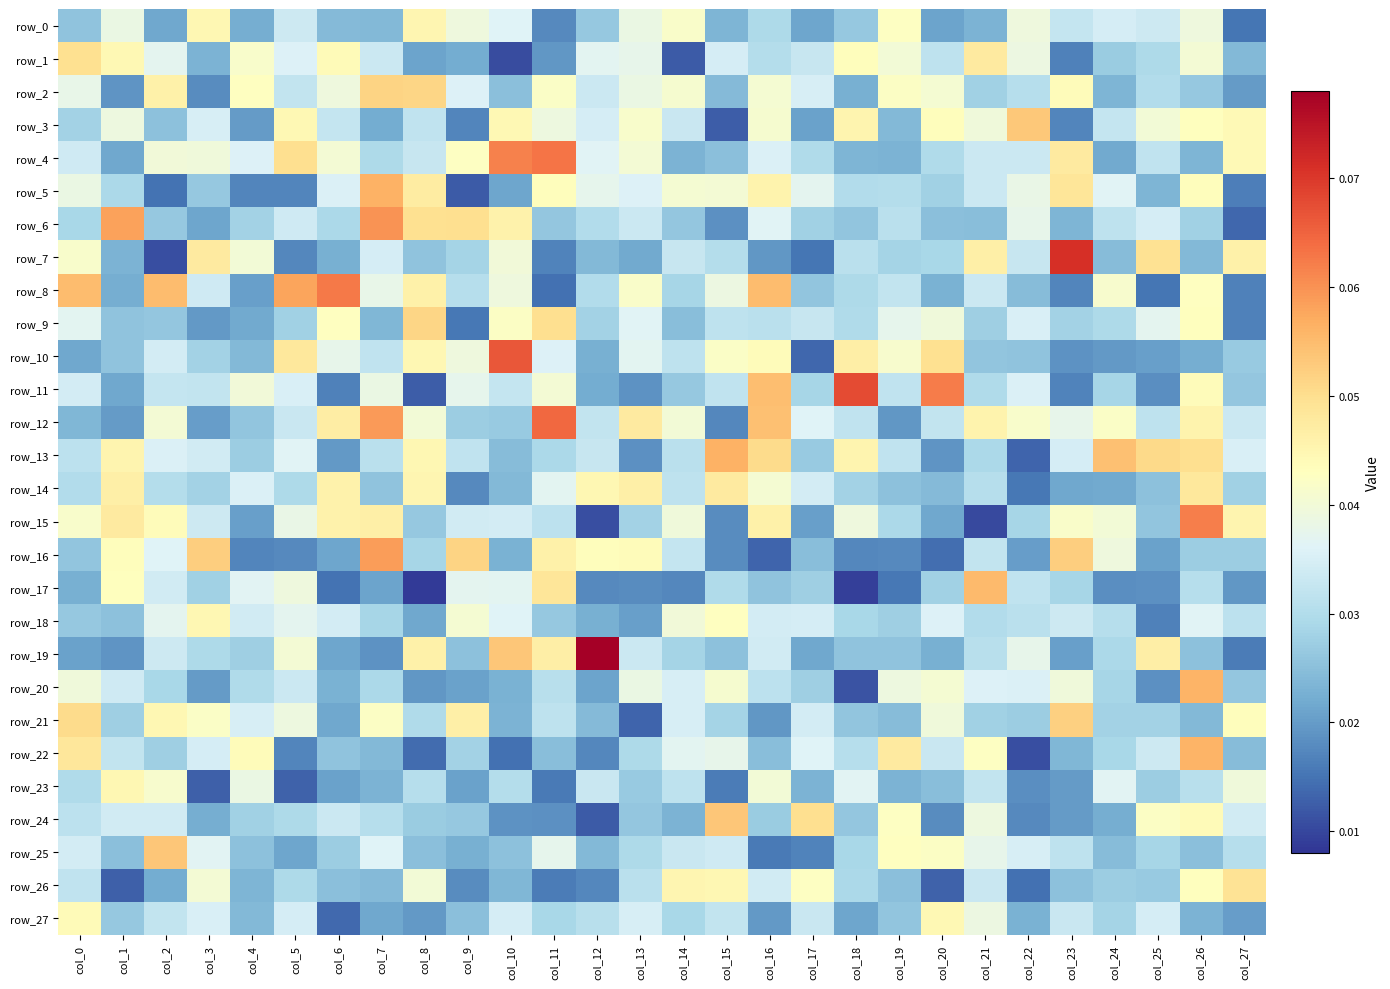

At how many categories does at least one series exceed 0?

28